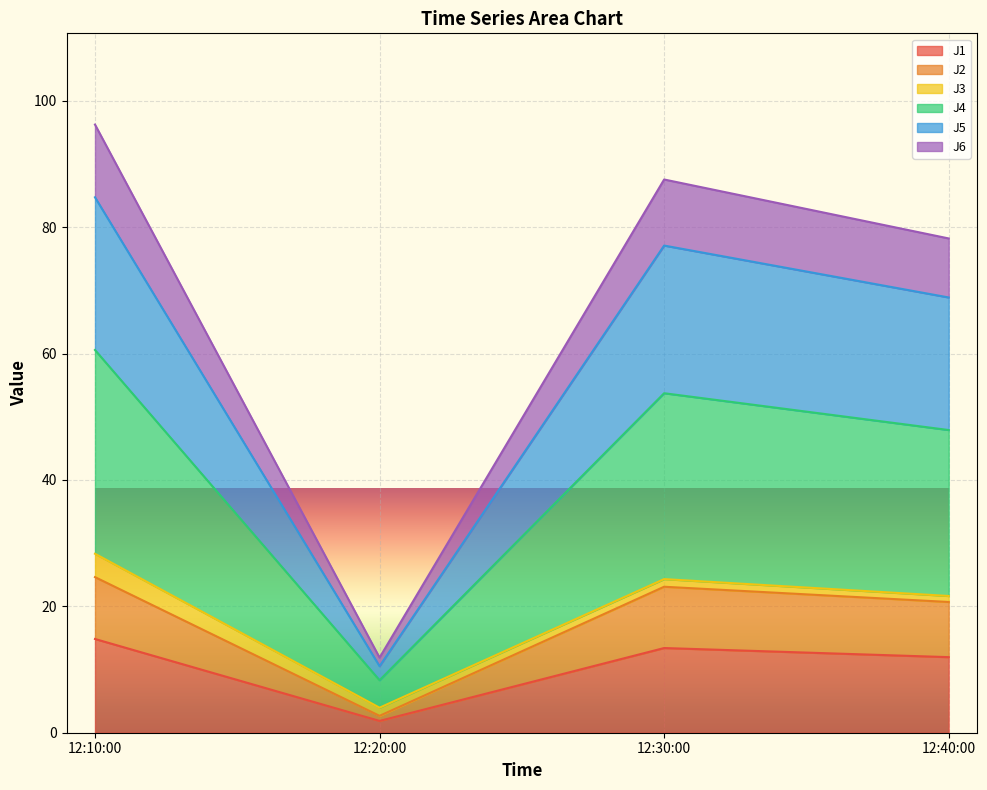

What is the maximum value for J1?

14.8